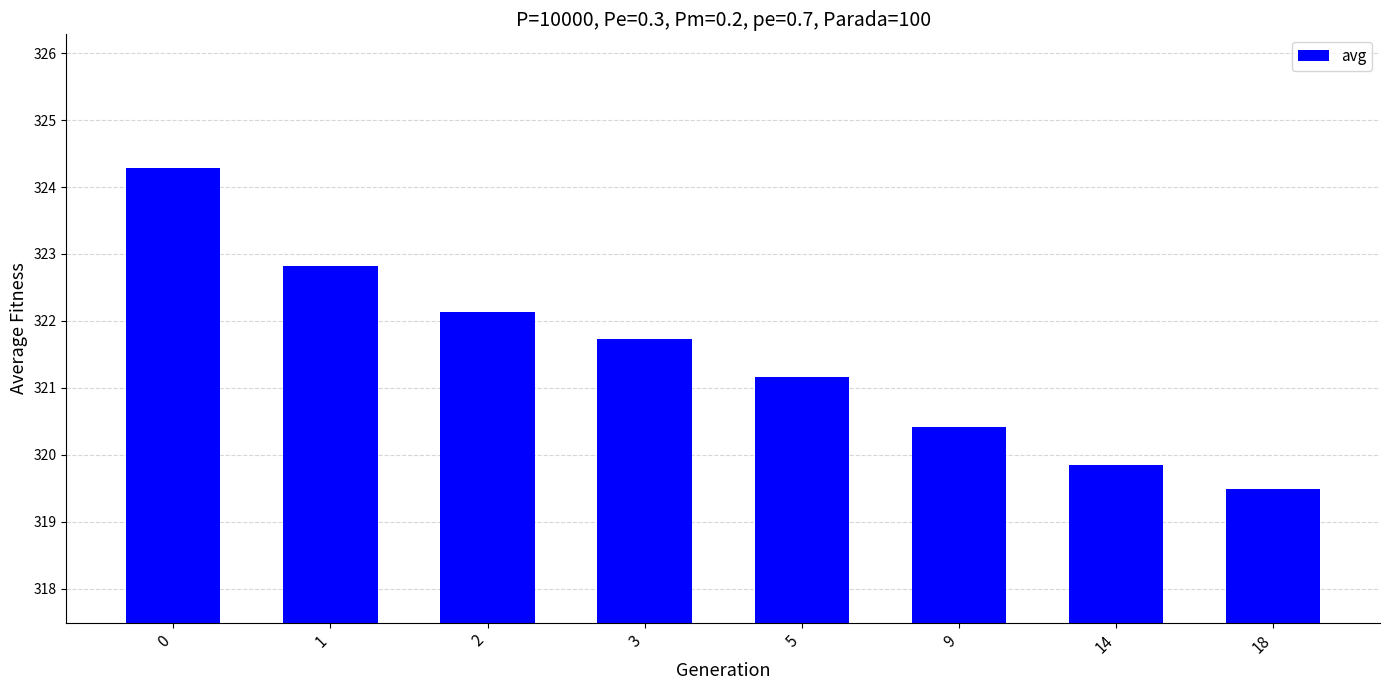

What is the value of the 7th bar from the left?

319.9